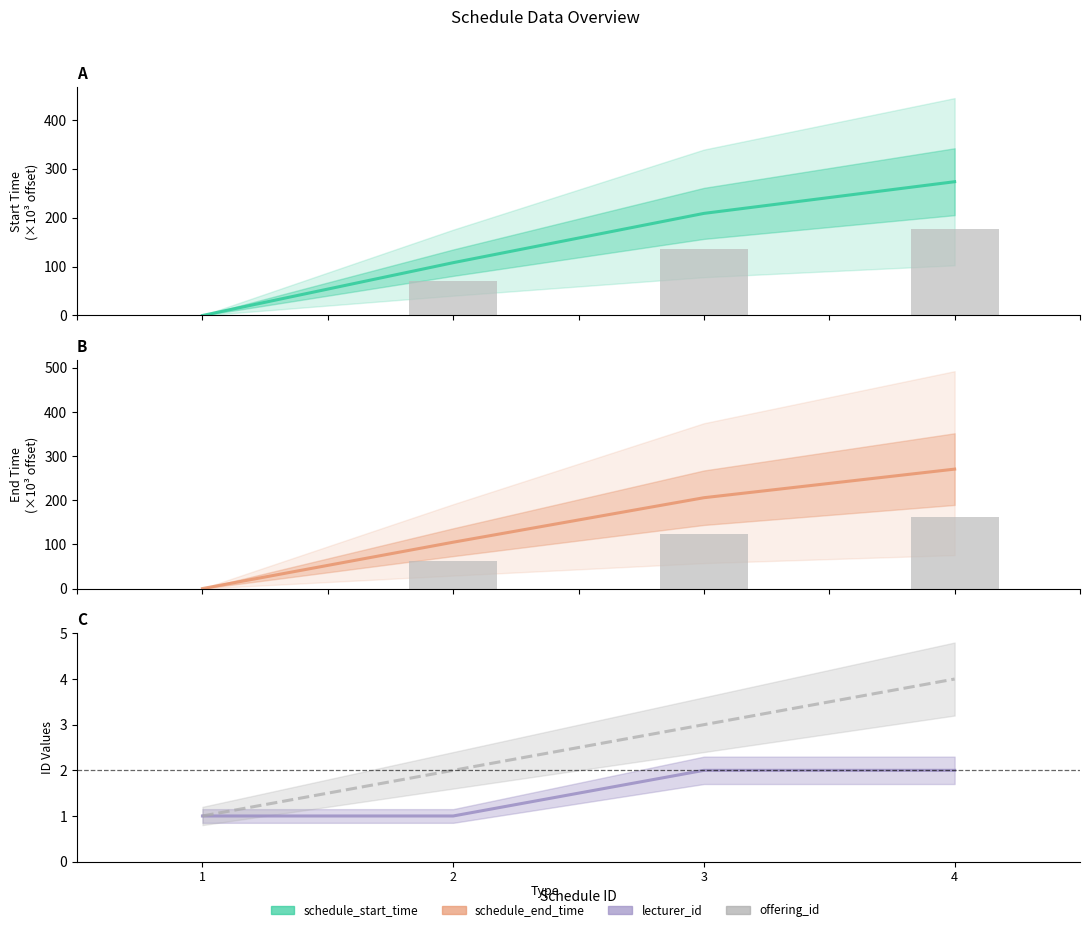

Reading left to right, extract all data points from this chart.

schedule_start_time: 1=0.0	2=108.0	3=208.8	4=273.6
schedule_end_time: 1=0.0	2=105.0	3=205.8	4=270.6
lecturer_id: 1=1.0	2=1.0	3=2.0	4=2.0
offering_id: 1=1.0	2=2.0	3=3.0	4=4.0